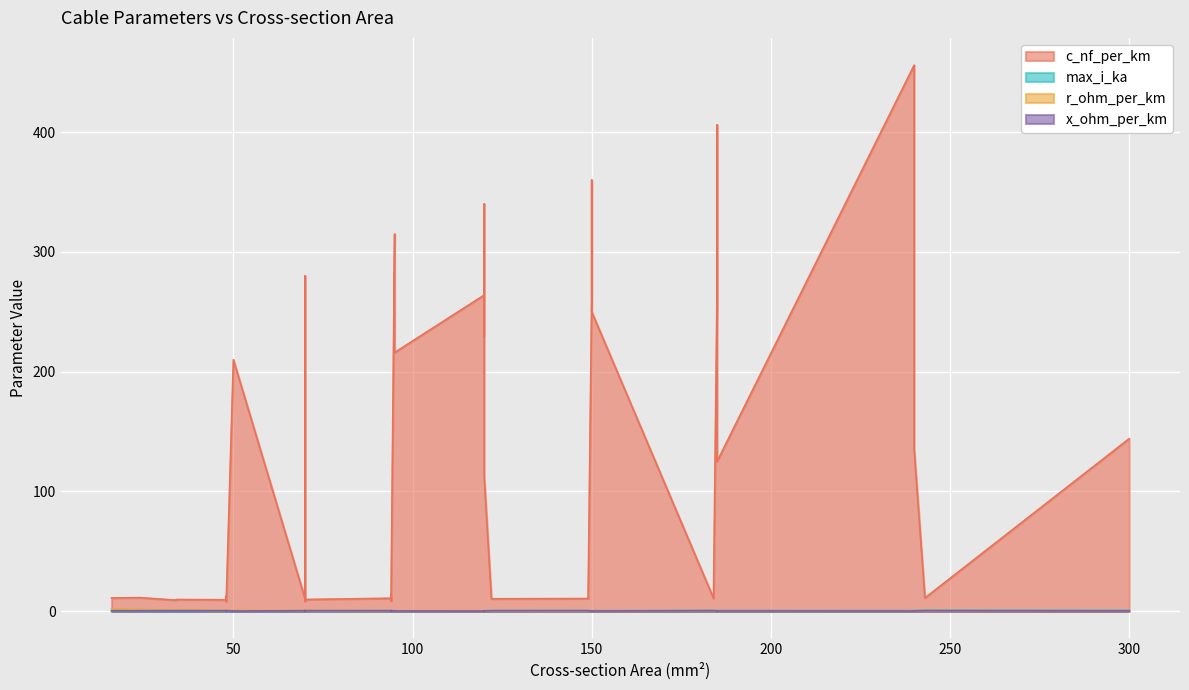

At how many categories does at least one series exceed 360?

2